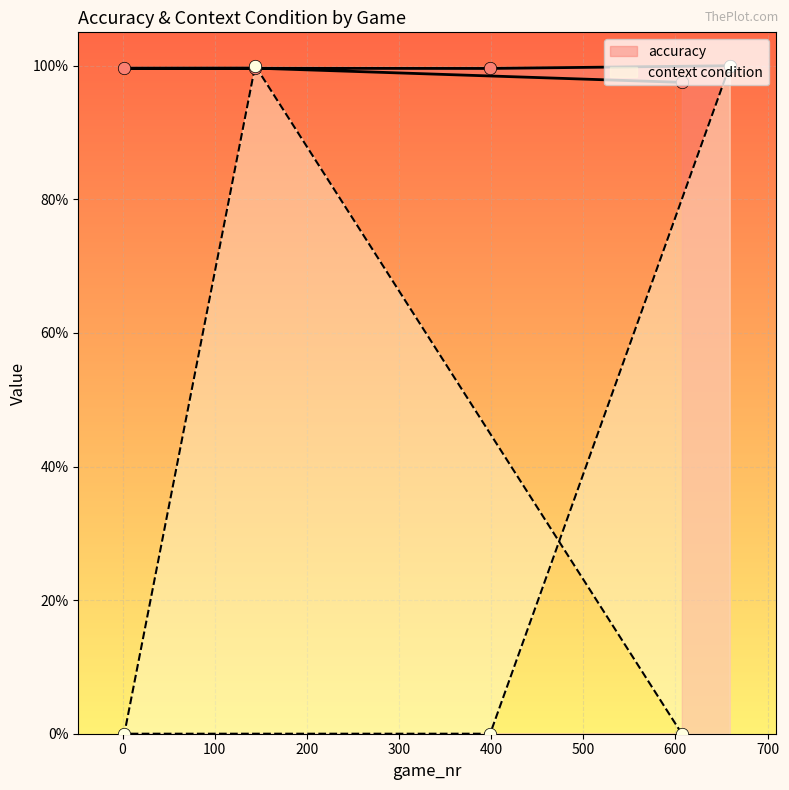

Is the value of context condition at 607 greater than the value of accuracy at 607?

No